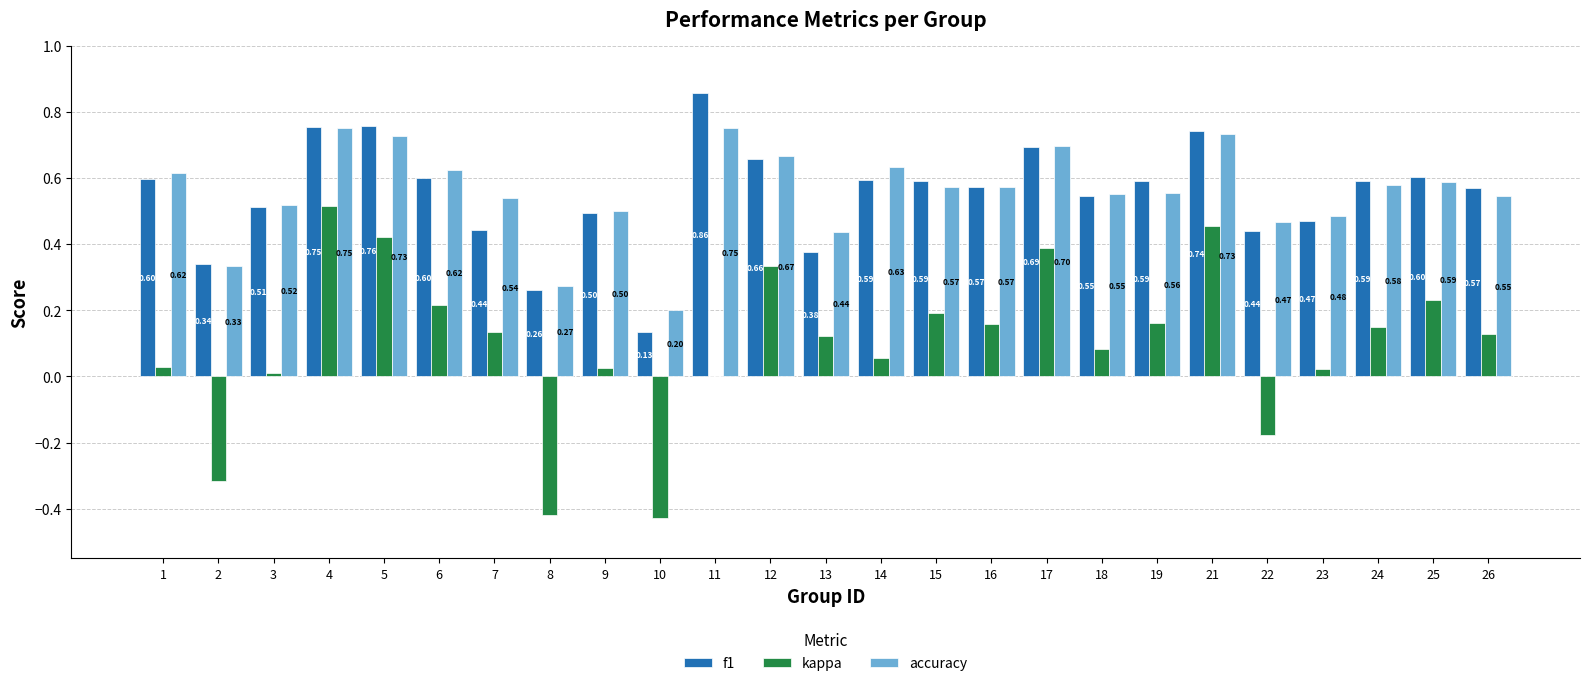

Which series has the largest total across all categories?

accuracy